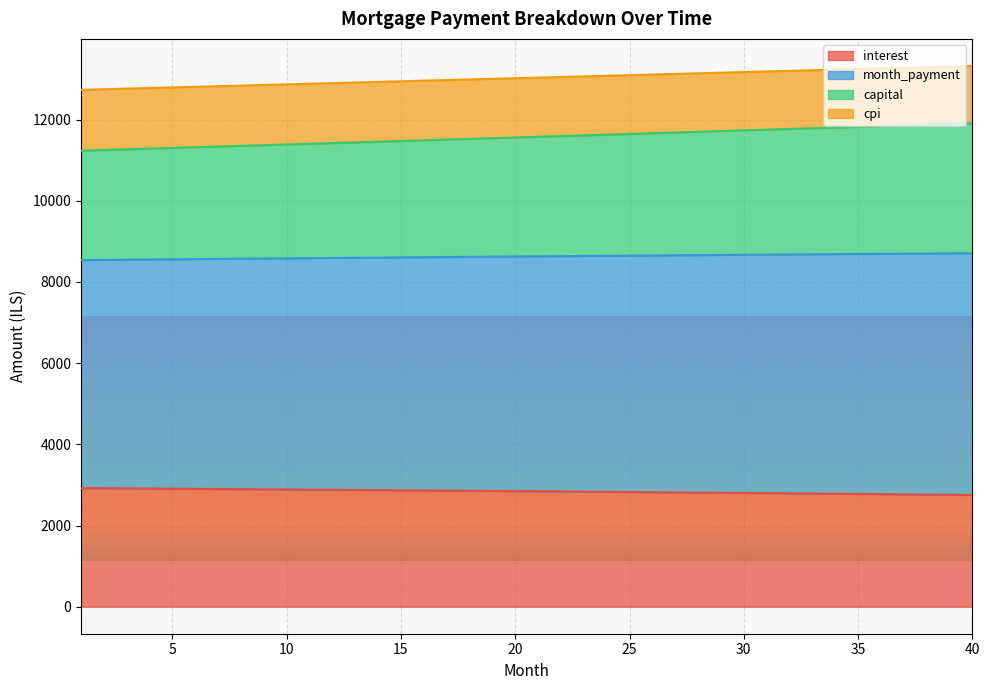

The value of interest at 15 is 4950.7. True or false?

False